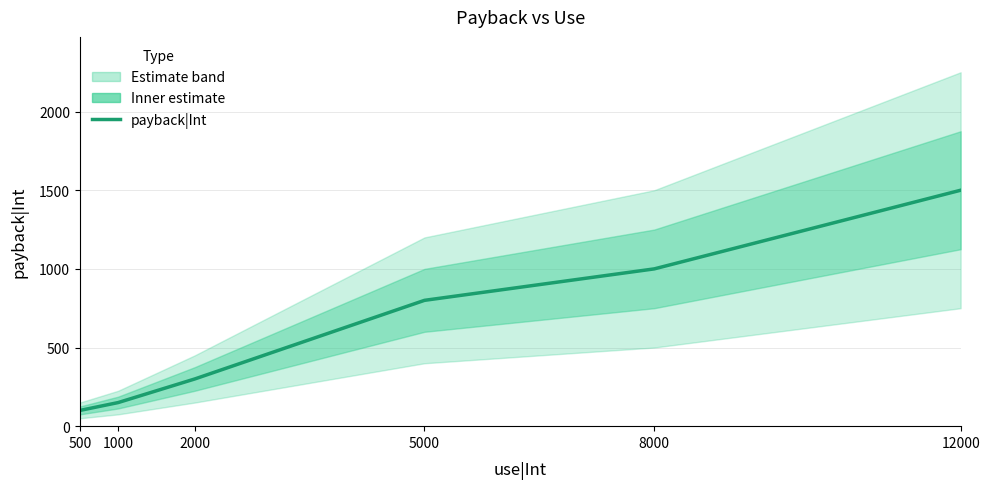

What is the value of the 2nd point from the left?

150